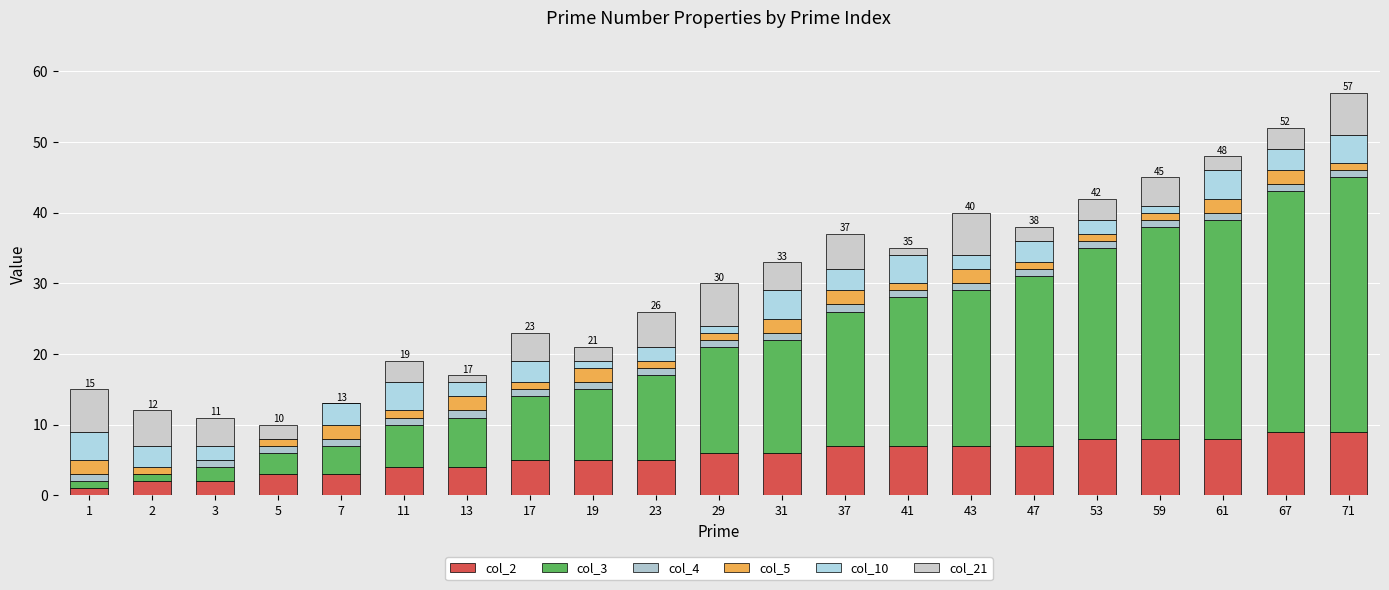

Rank the series at 17 from highest to lowest value.

col_3, col_2, col_21, col_10, col_4, col_5